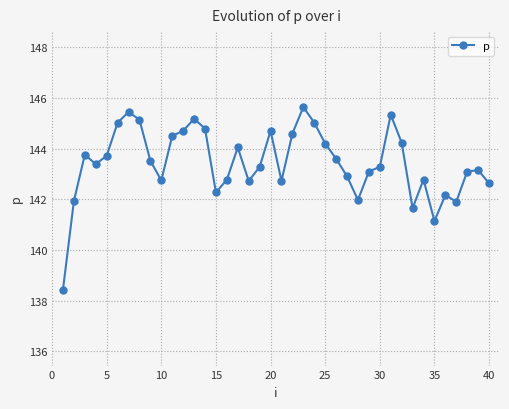

True or false: the data has more than 1 interior local peaks.

True